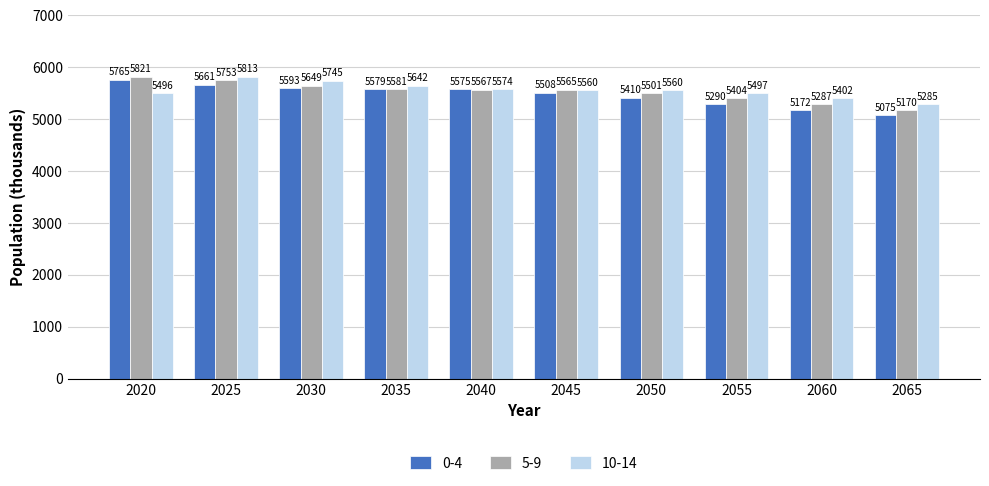

Is the value of 5-9 at 2060 greater than the value of 10-14 at 2040?

No